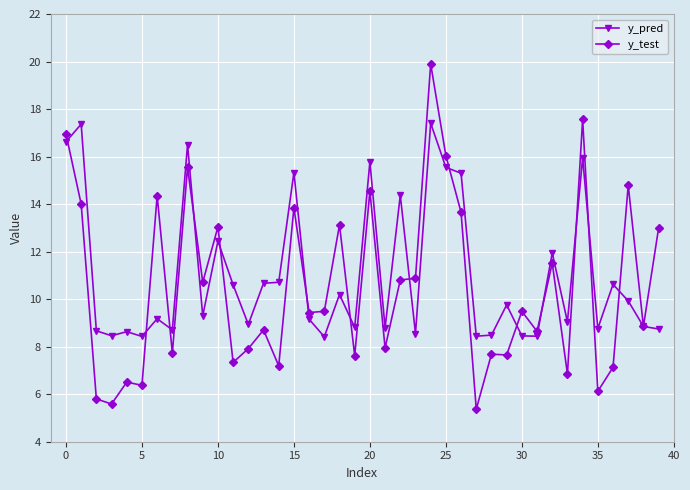

True or false: y_test and y_pred intersect in this chart.

True